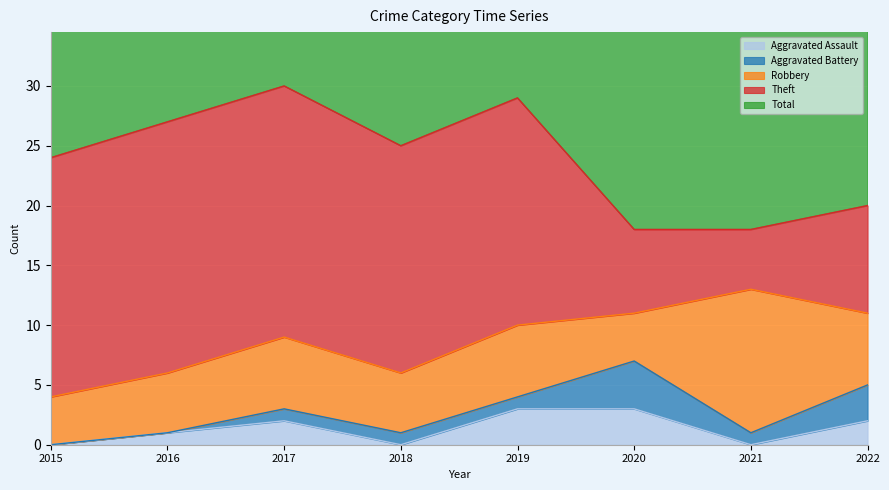

At which category does the chart reach its minimum across all series?

2015